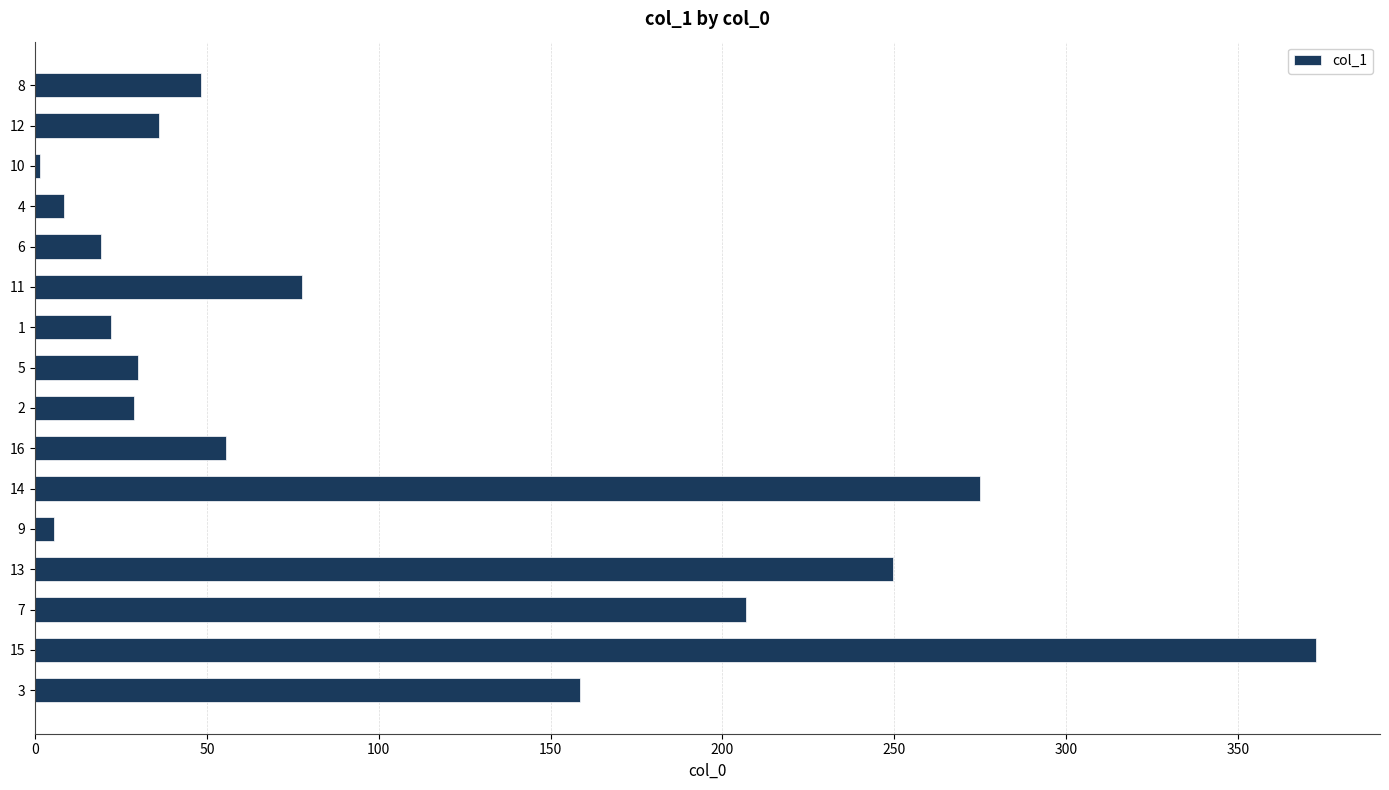

What is the difference between the values at 8 and 11?

29.6